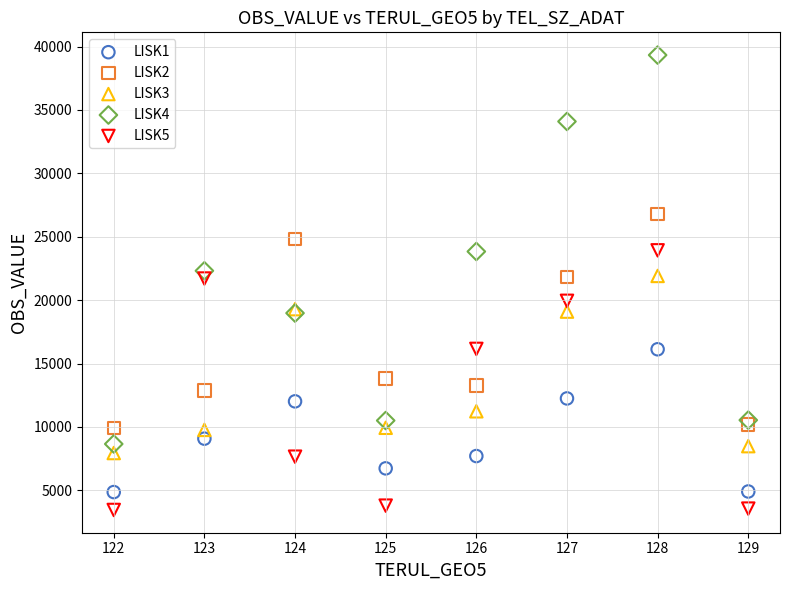

Which series contains the highest Y value?

LISK4